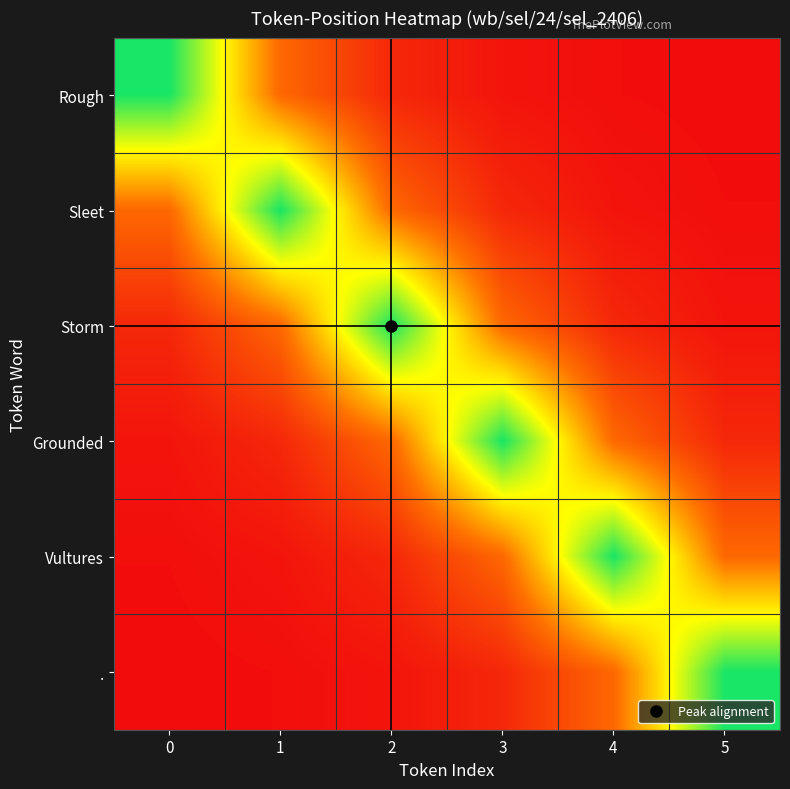

Which label corresponds to the smallest value in the chart?

5